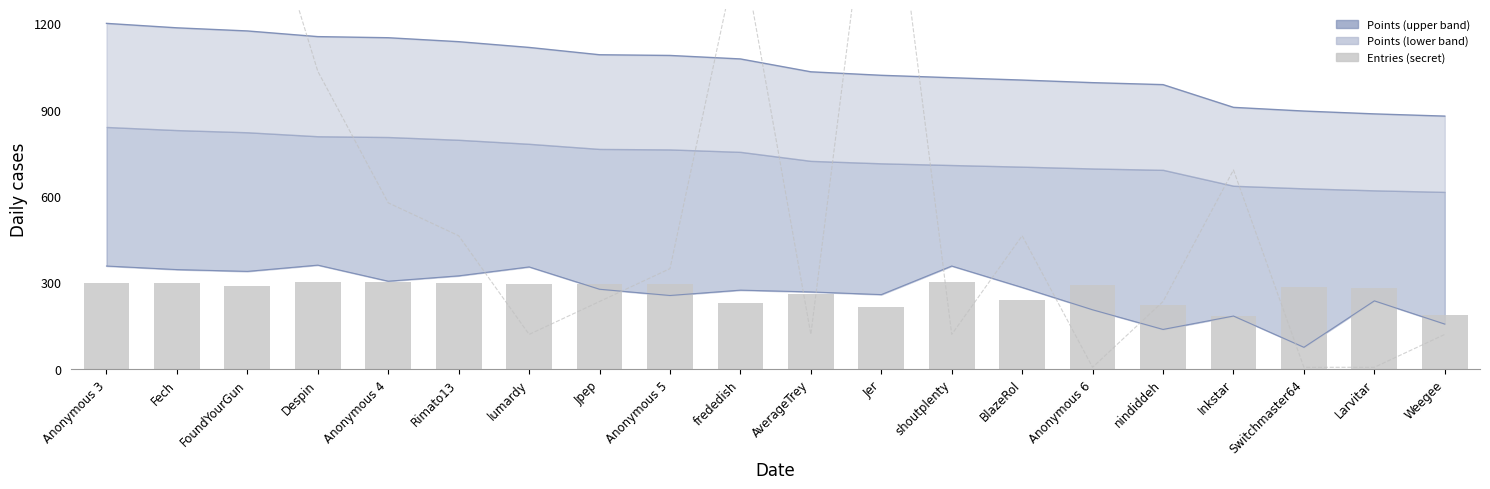

What is the sum of all Entries (secret) values?

5353.4